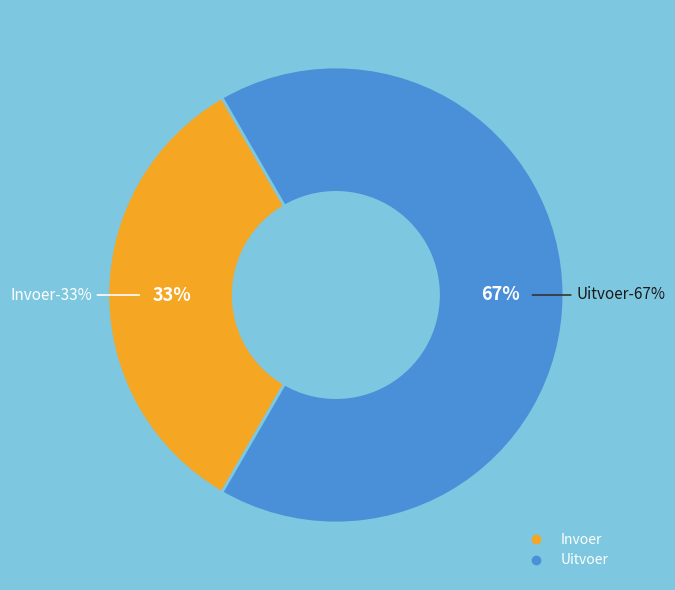

Count the number of slices in the pie.

2